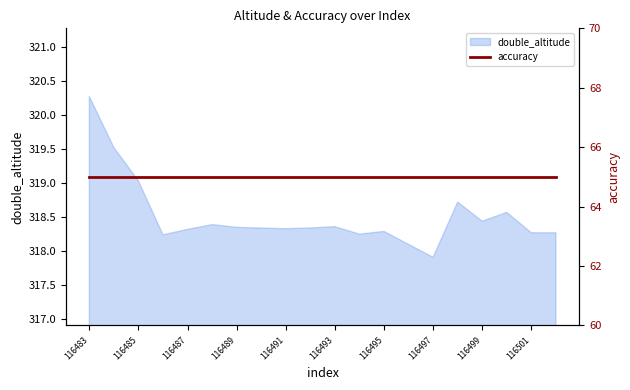

Reading left to right, list all the values displayed in this chart.

116483=320.3	116484=319.5	116485=319.0	116486=318.2	116487=318.3	116488=318.4	116489=318.4	116490=318.3	116491=318.3	116492=318.3	116493=318.4	116494=318.2	116495=318.3	116496=318.1	116497=317.9	116498=318.7	116499=318.4	116500=318.6	116501=318.3	116502=318.3